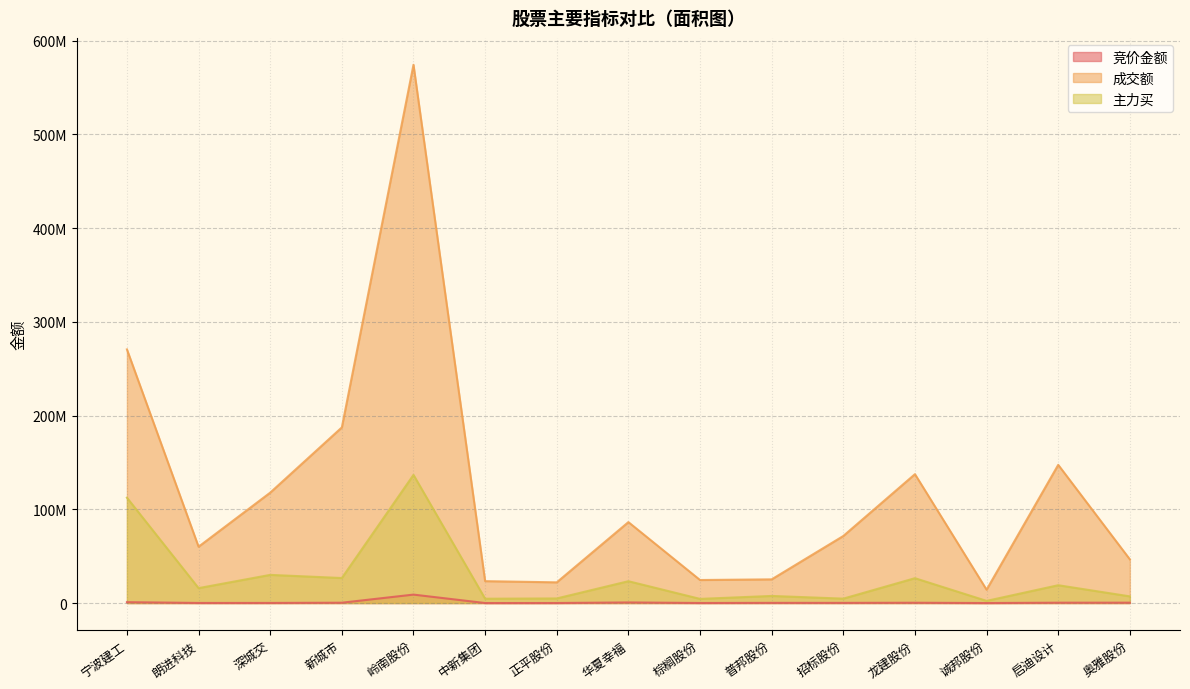

How many data points in 主力买 are above 15908897?

7